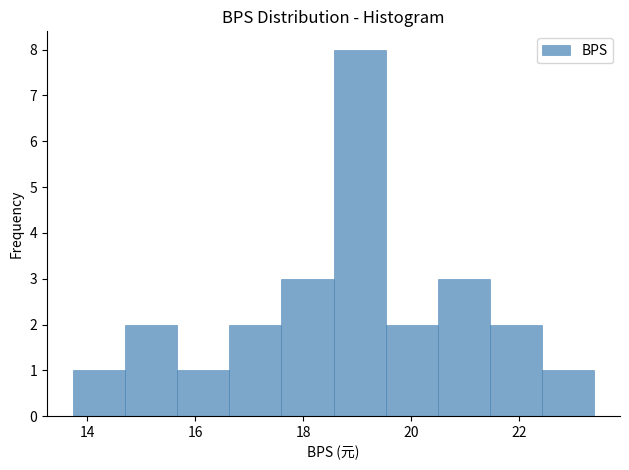

How tall is the bar that spans 20.4 to 21.4 on the x-axis? Neither the bar edges nor the heights are printed on the chart, so give them approximately, as read against the axes.

3